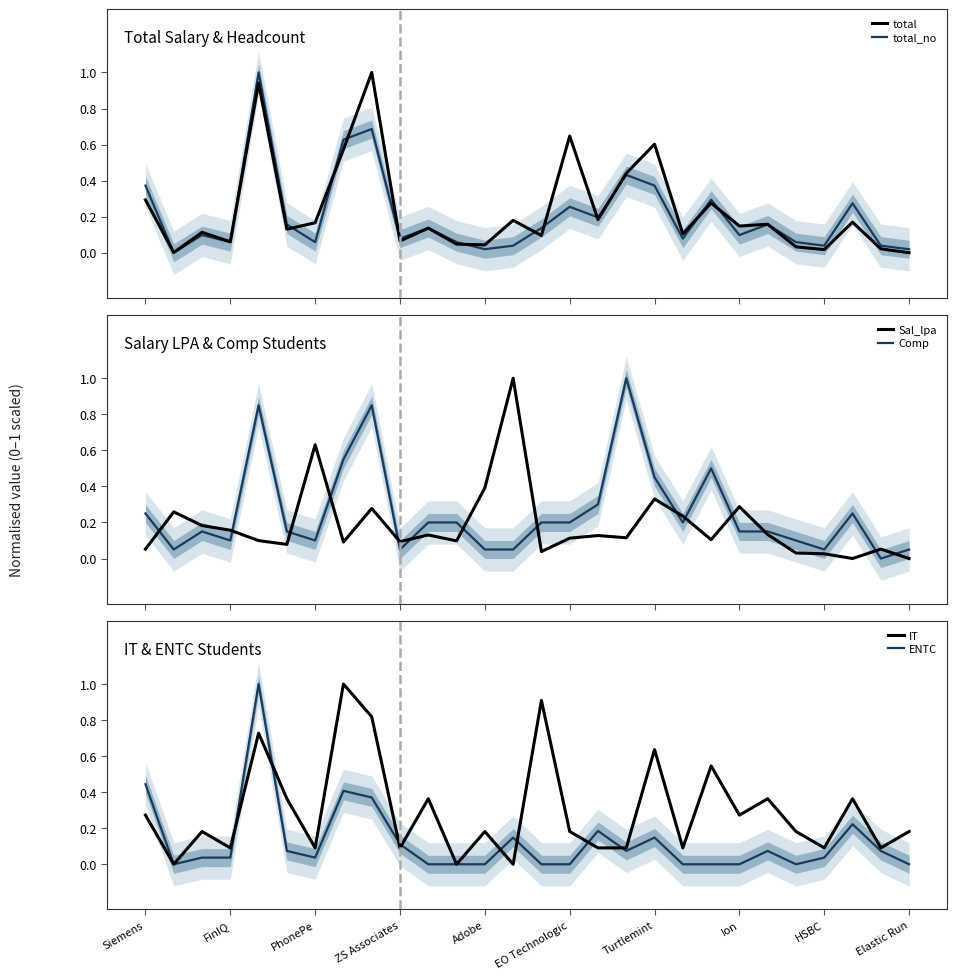

How many interior local peaks does the Sal_lpa series have?

9